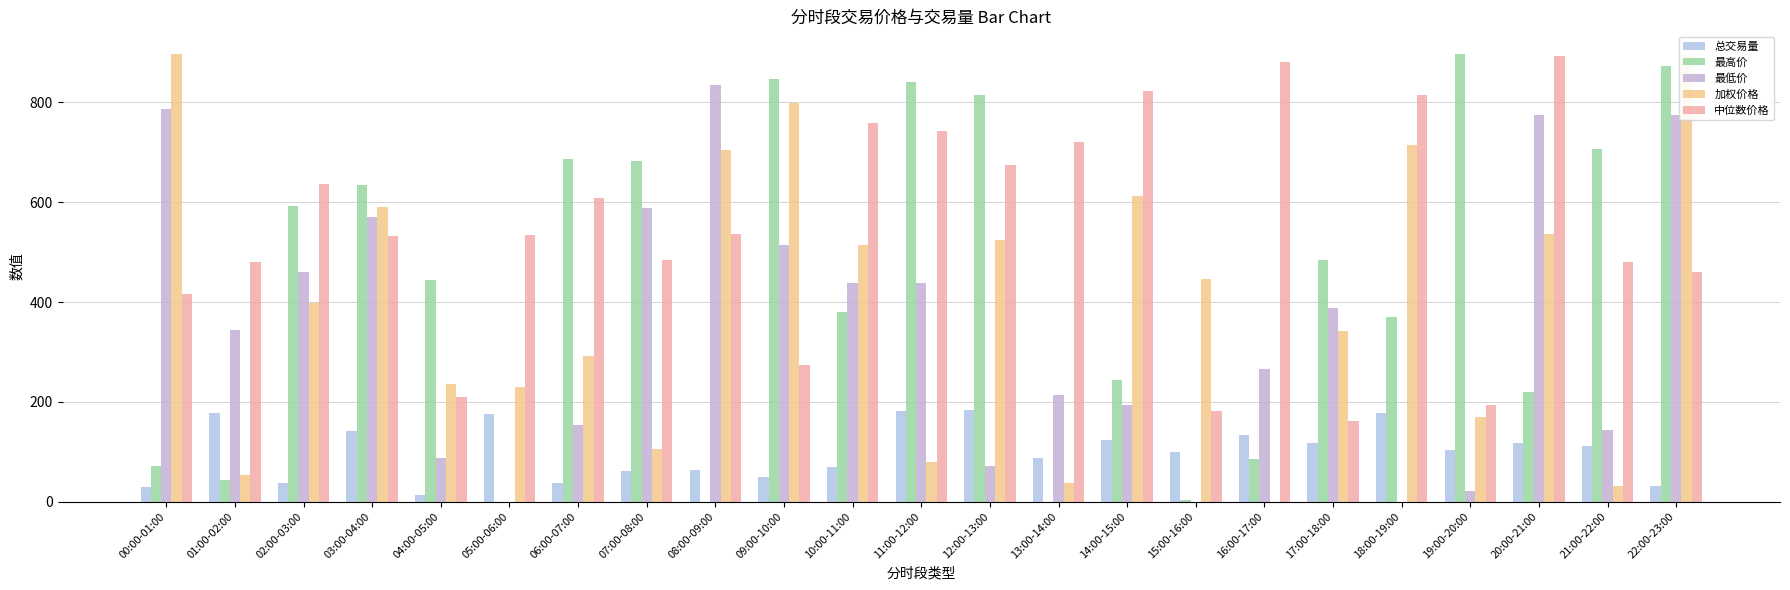

How many data points does each series have?

23